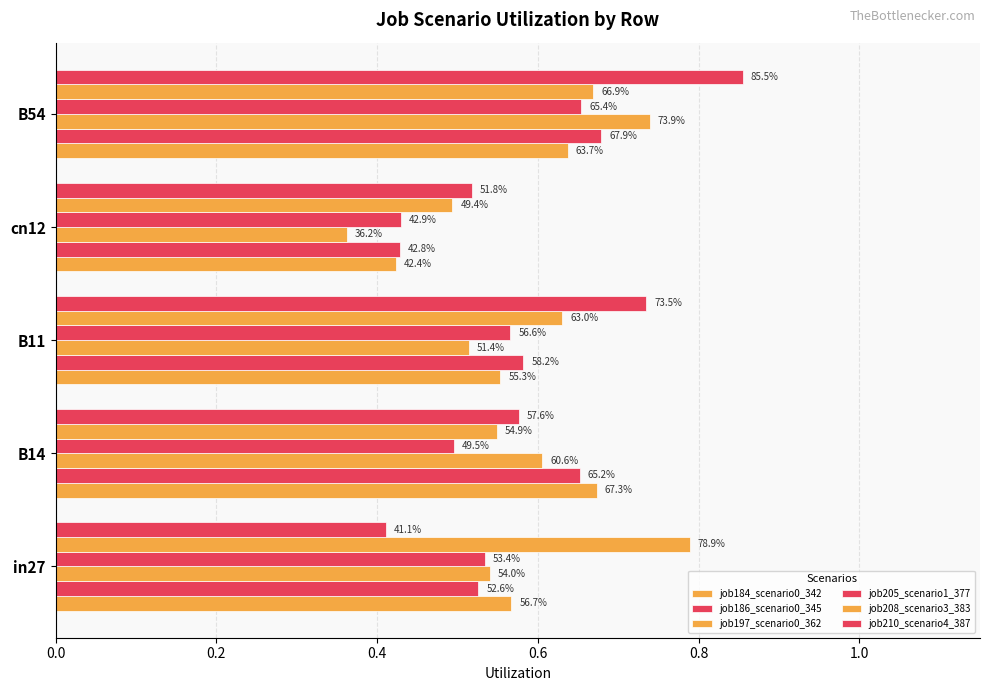

What is the difference between the second highest and minimum values in the job186_scenario0_345 series?

0.2